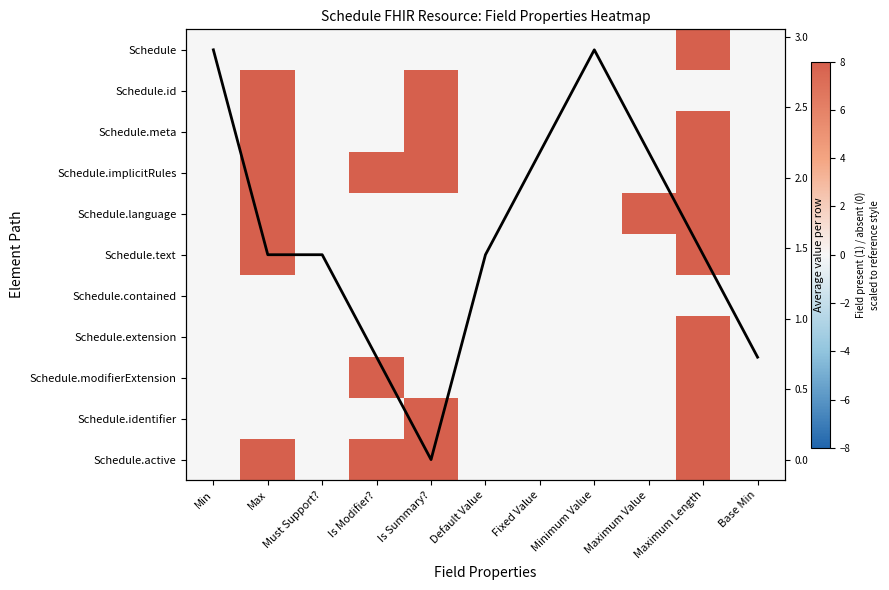

Where is Schedule.meta nearest to the value 4?

Min